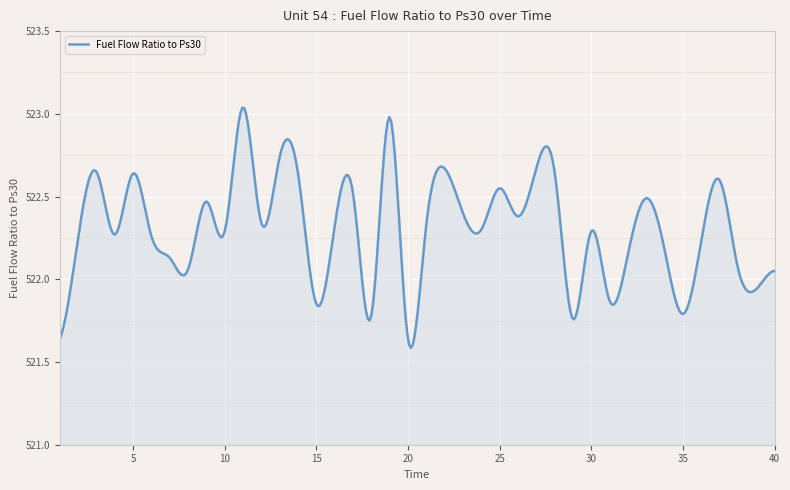

What is the difference between the maximum and second lowest values?

1.4